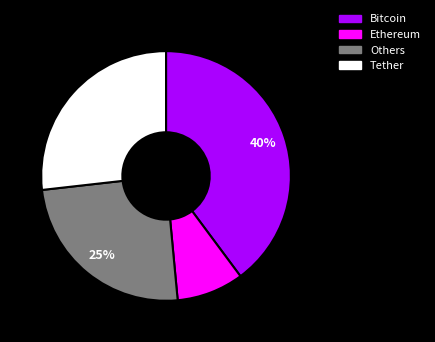

Does any single category account for the majority?

No